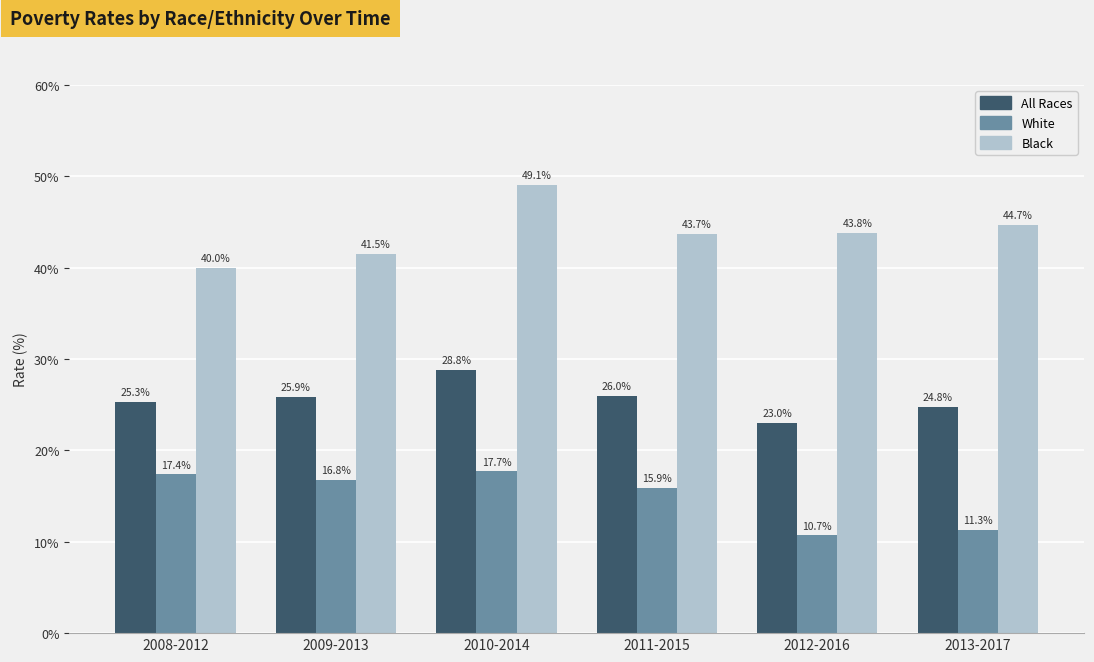

How many groups of bars are there?

6